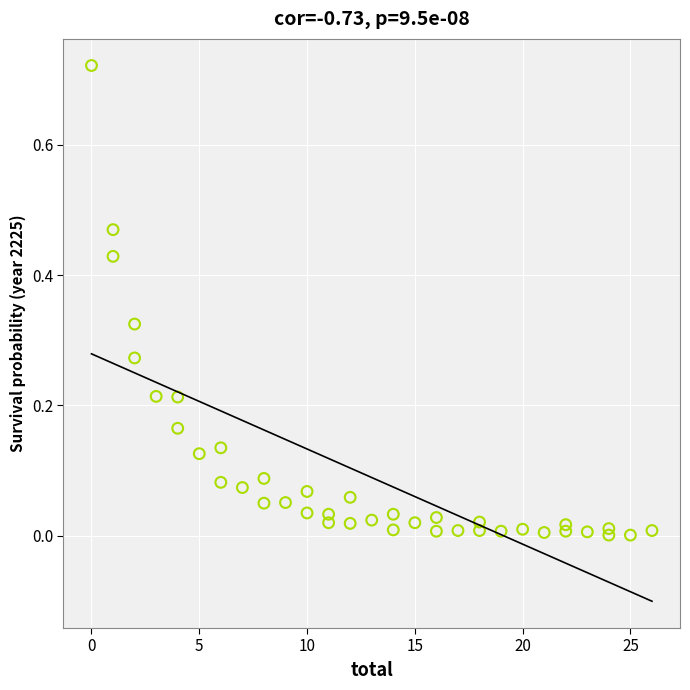

What is the range of X values (max minus min)?

26.0